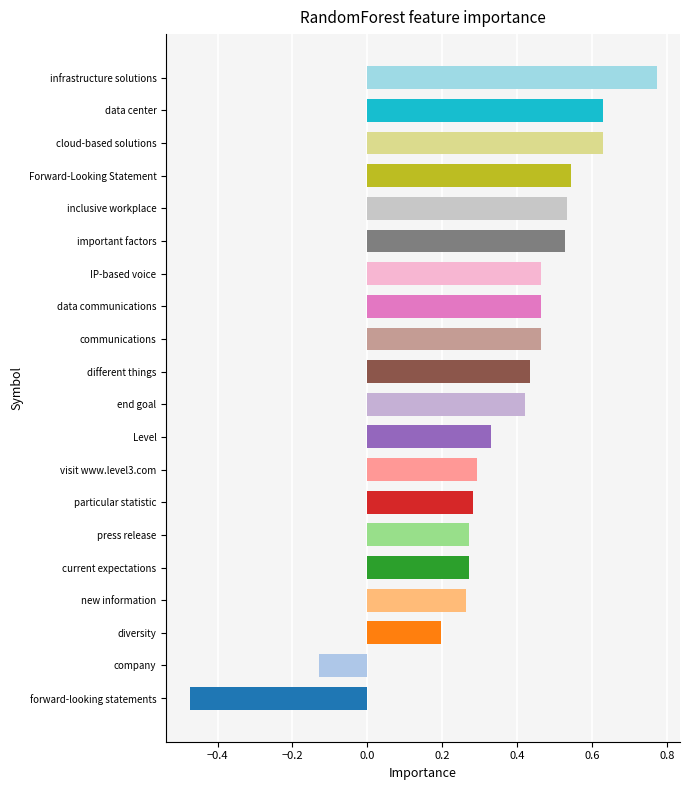

Count the number of categories in the chart.

20